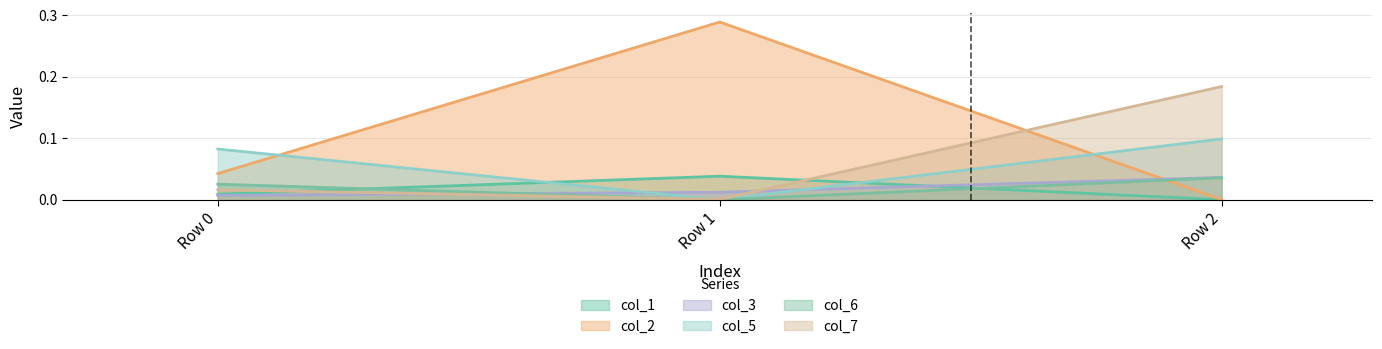

At how many categories does at least one series exceed 0?

3